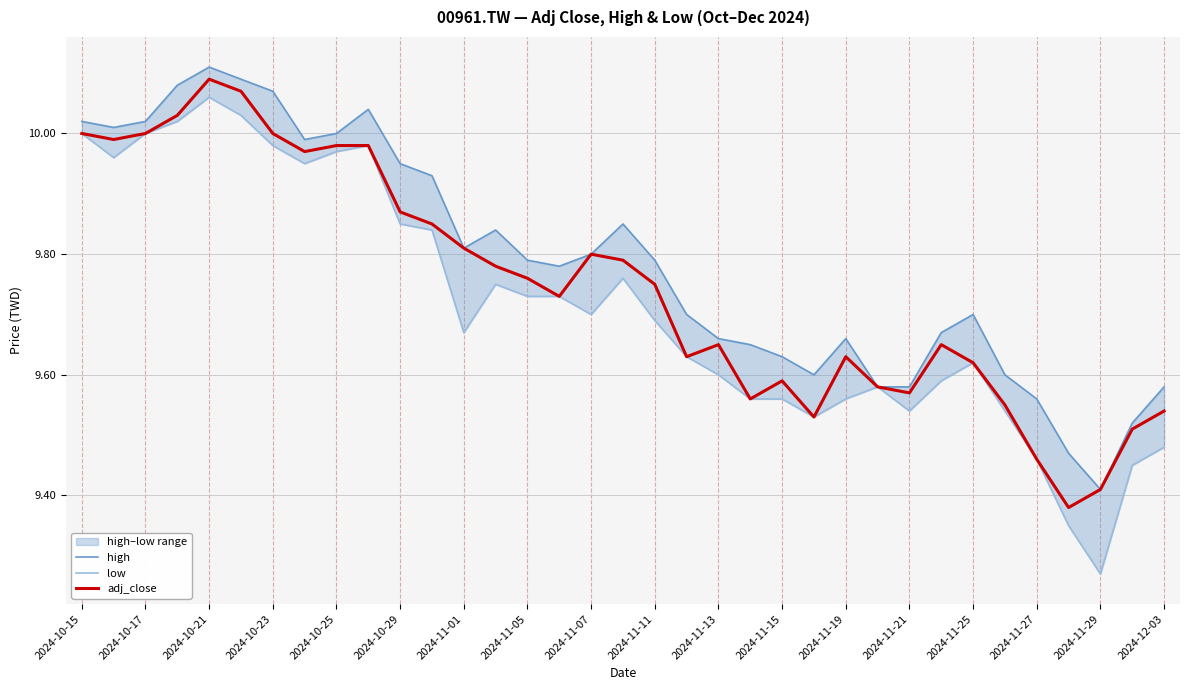

The adj_close series shows 2.2 at 2024-11-19. True or false?

False